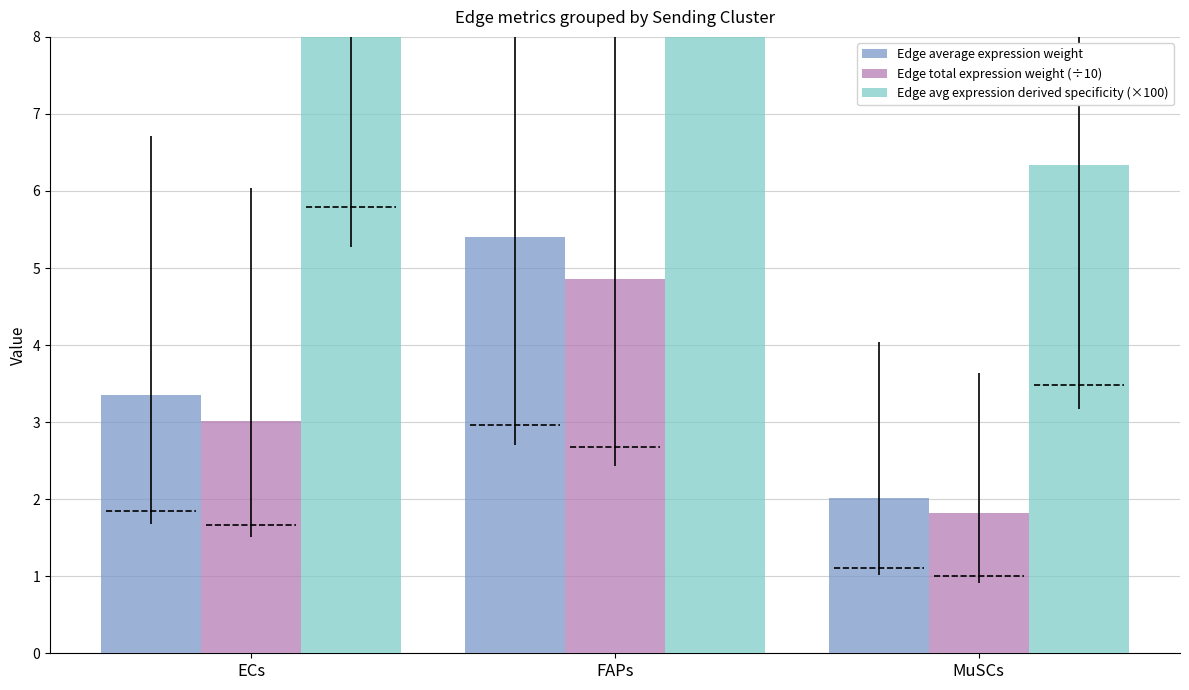

How many data points in Edge avg expression derived specificity (×100) are above 10?

2